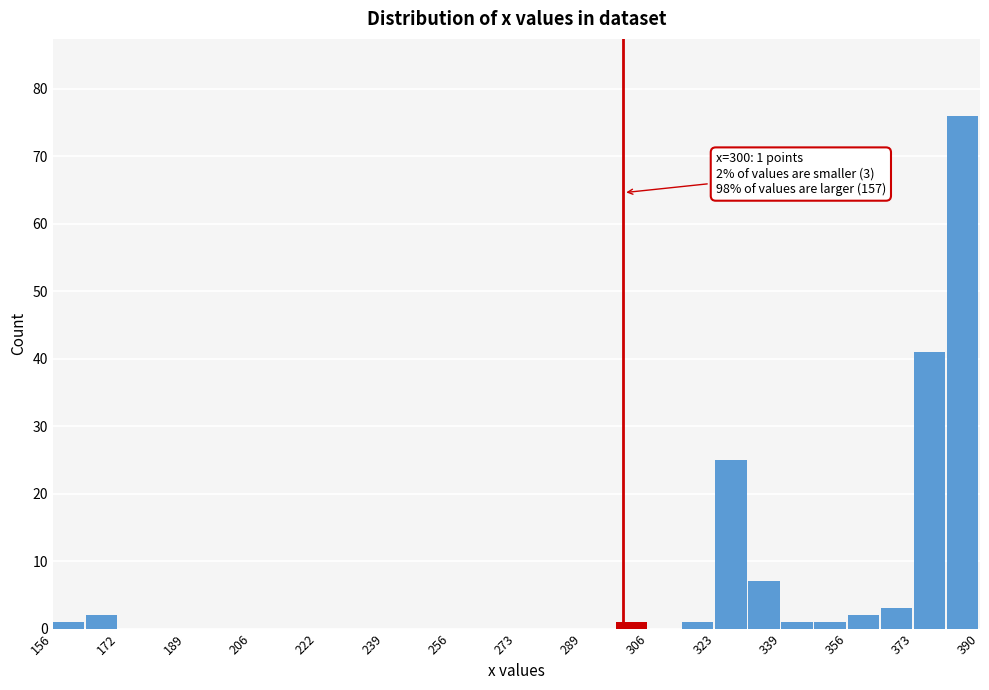

Over which range of the x-axis is the bar tallest?

382 to 390